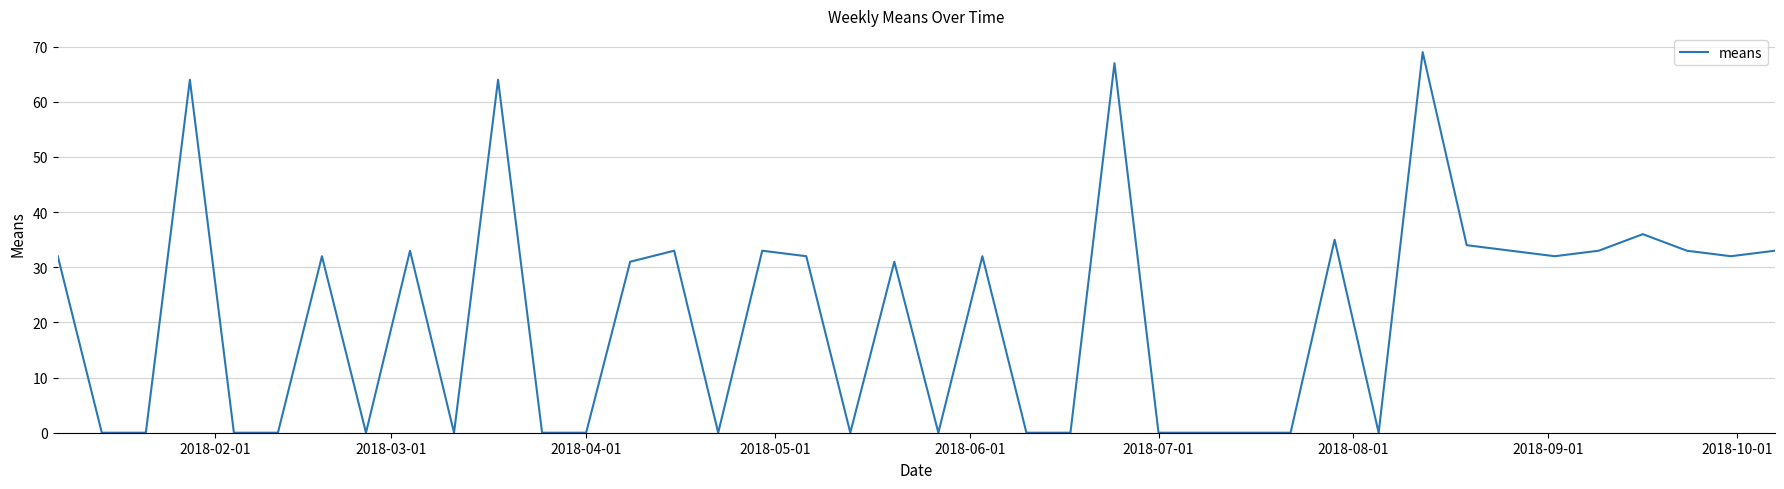

Is this an area chart (filled region under the line)?

No